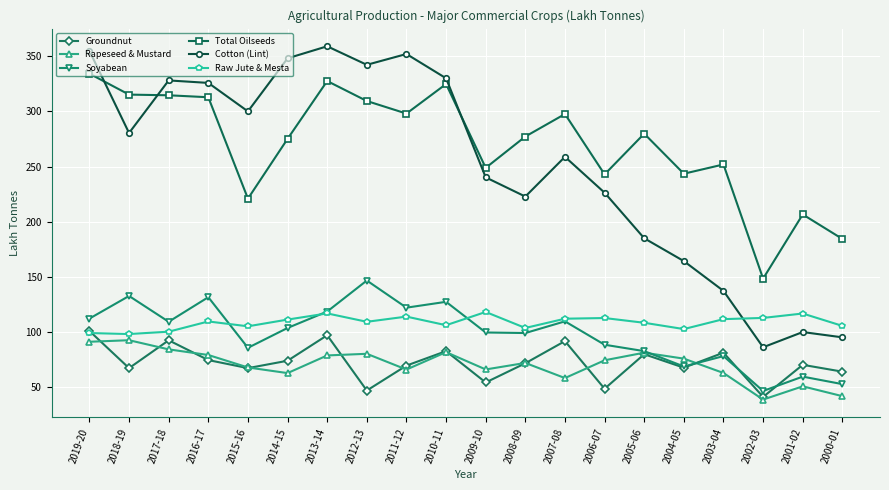

What is the difference between the maximum and minimum values in the Soyabean series?

100.1